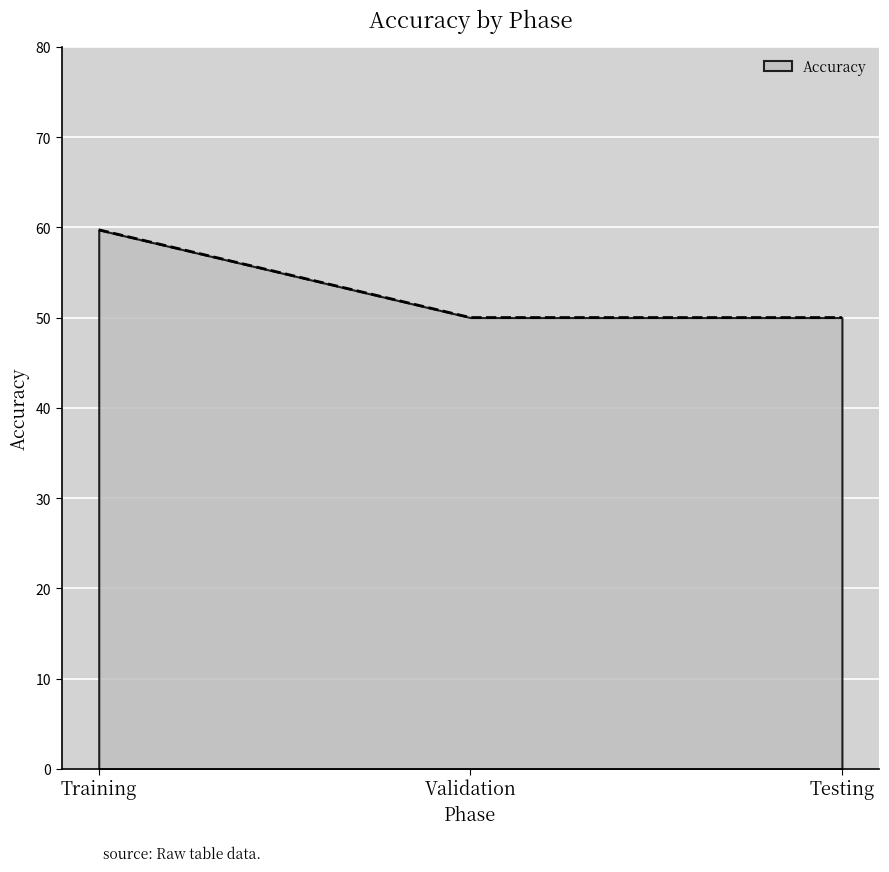

What is the sum of the values at Validation and Testing?

100.0